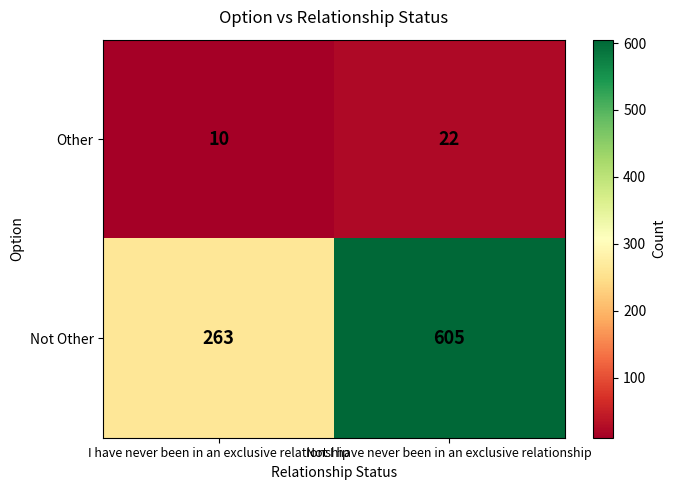

Count the number of data series in this chart.

2